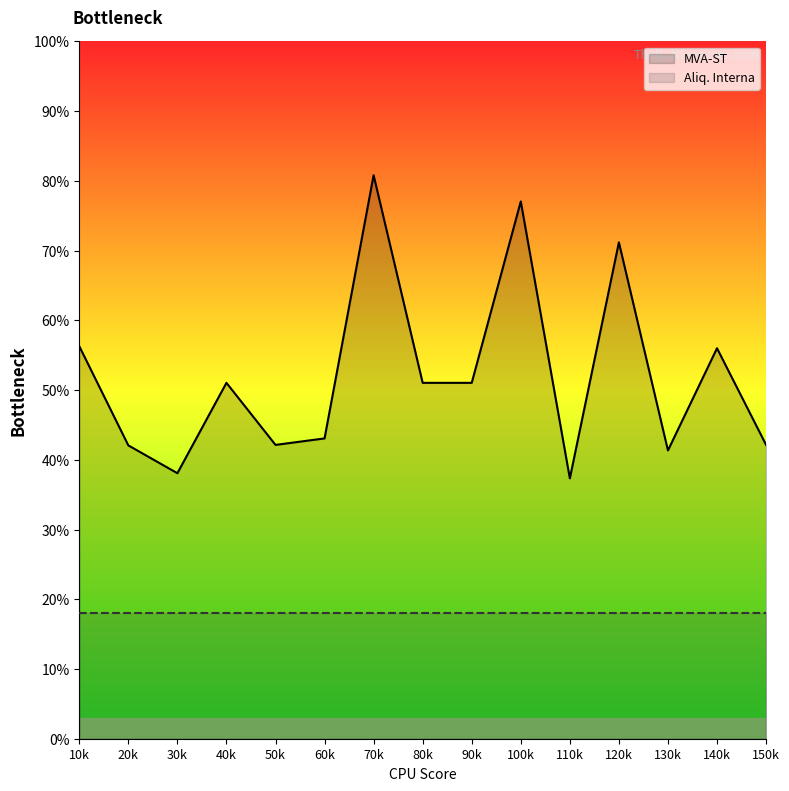

What value does the MVA-ST series have at 10k?

56.3